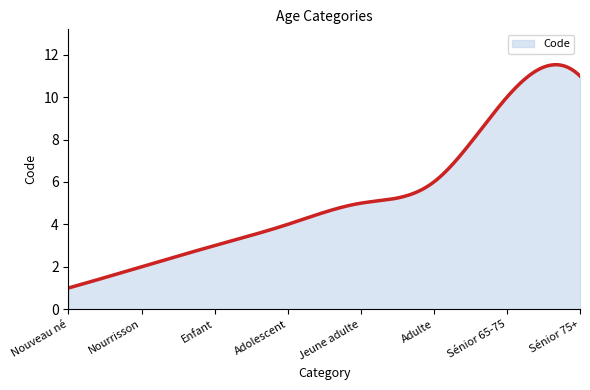

What is the greatest value displayed?

11.5